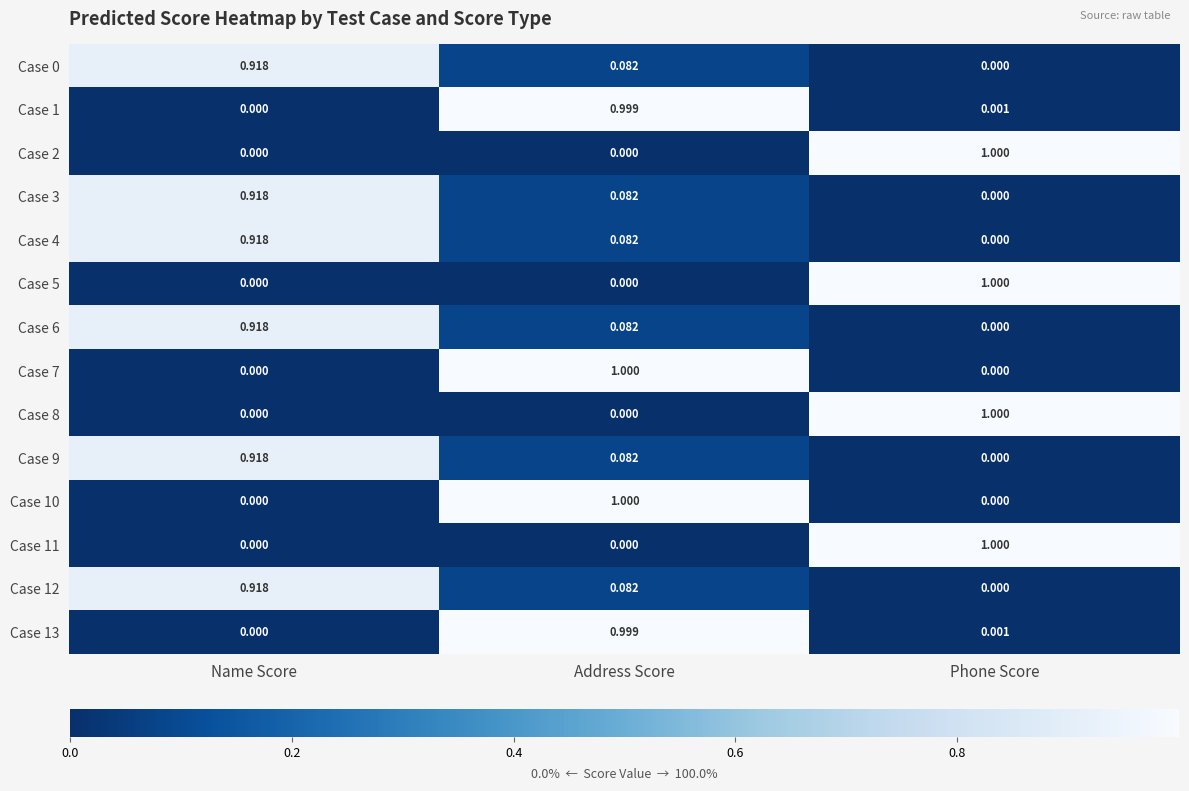

At which category is the sum across all series the highest?

Name Score